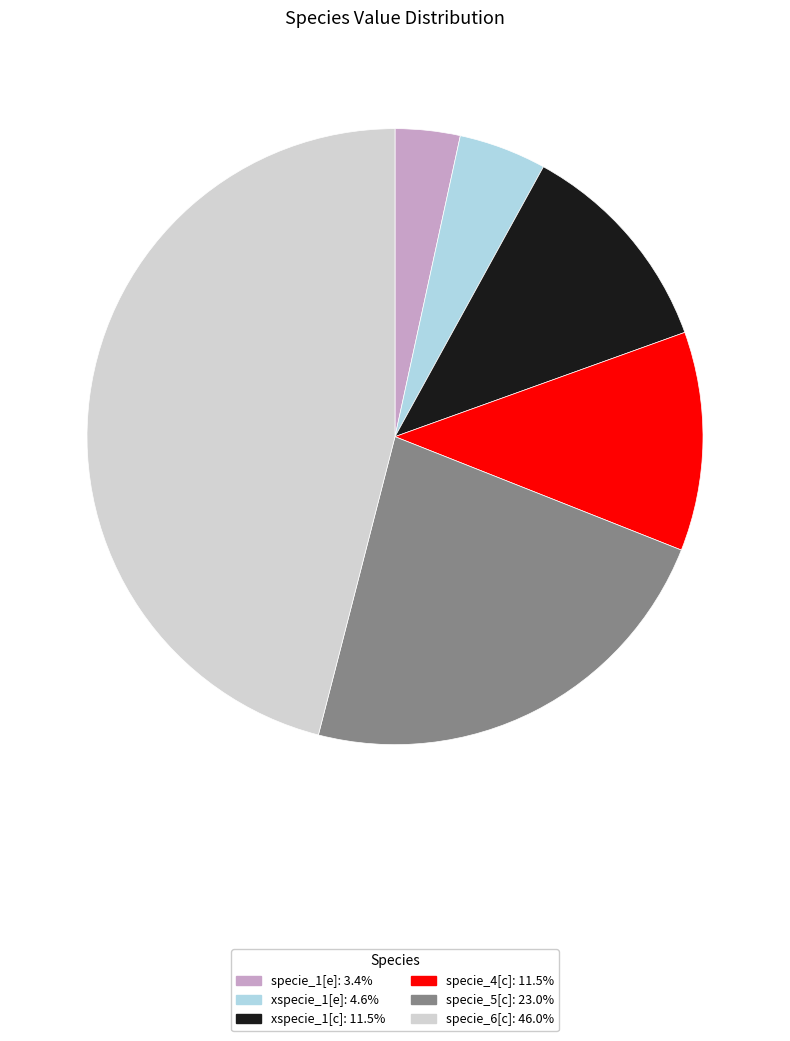

Does specie_5[c] account for over 50% of the chart?

No